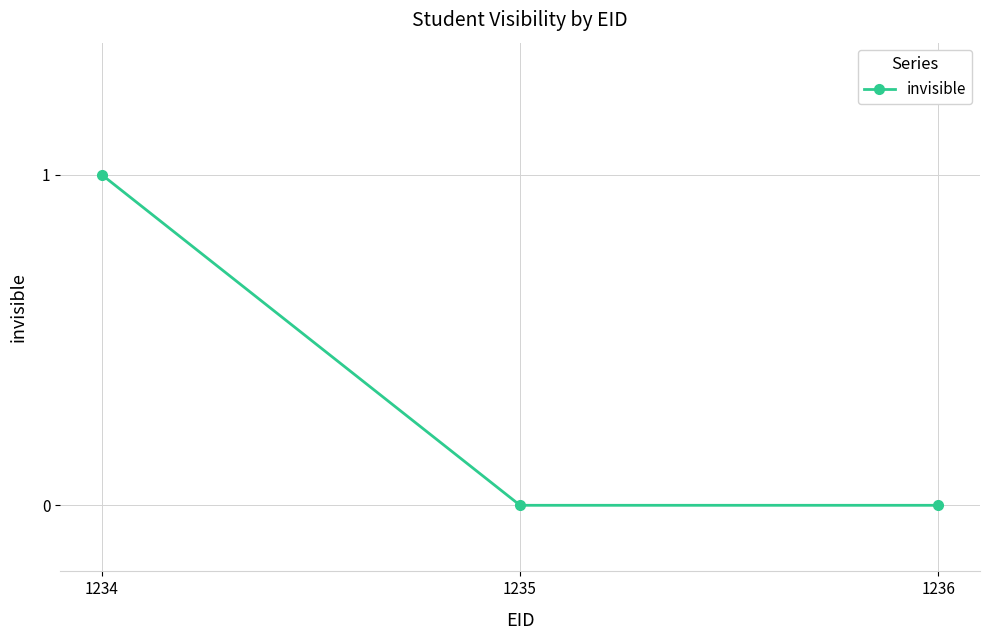

What is the greatest value displayed?

1